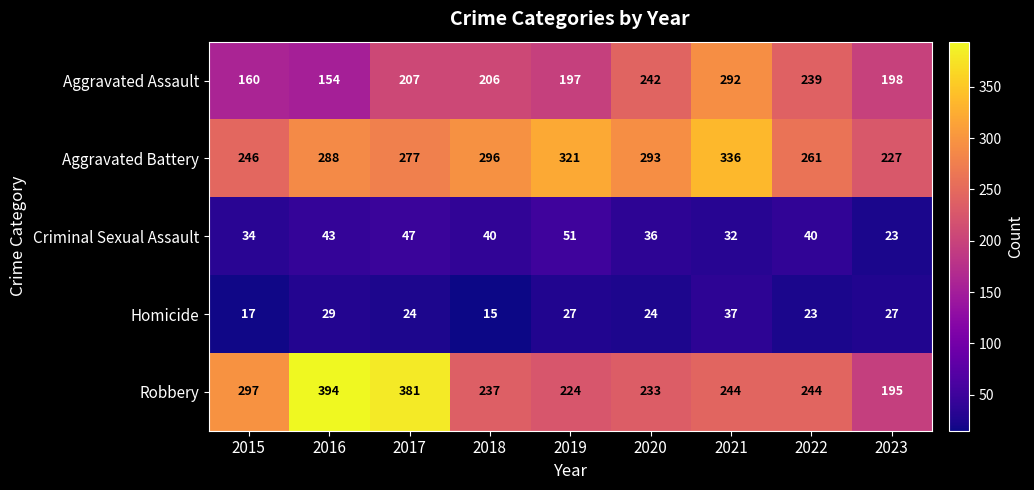

The value of Aggravated Battery at 2020 is 293. True or false?

True